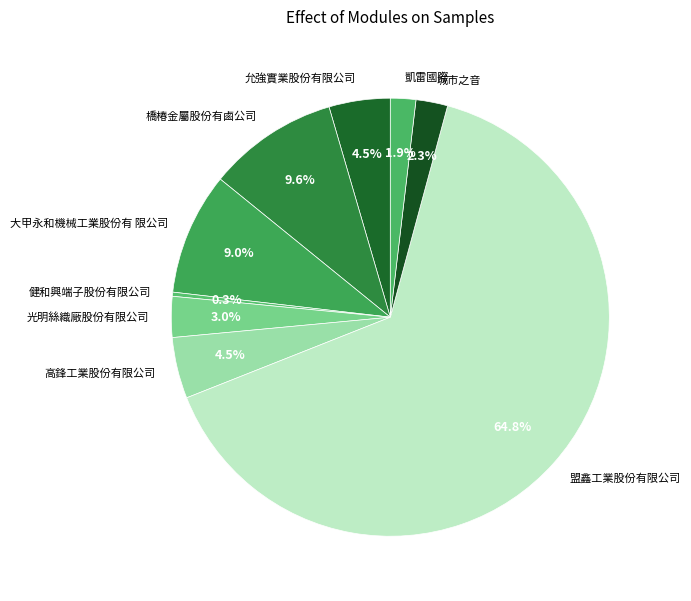

Is 凱雷國際 the majority of the pie?

No